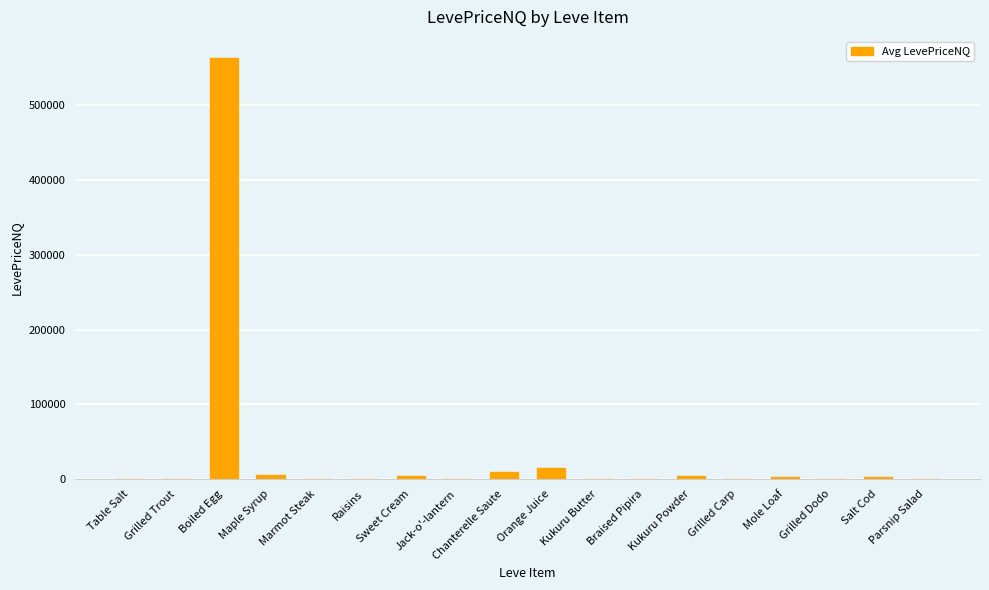

What is the difference between the values at Kukuru Powder and Grilled Trout?

4531.8